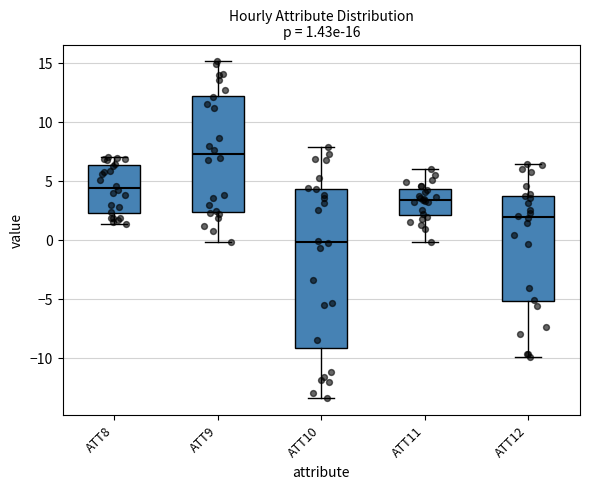

Which box is the tallest, from its lower edge to its upper edge?

ATT10